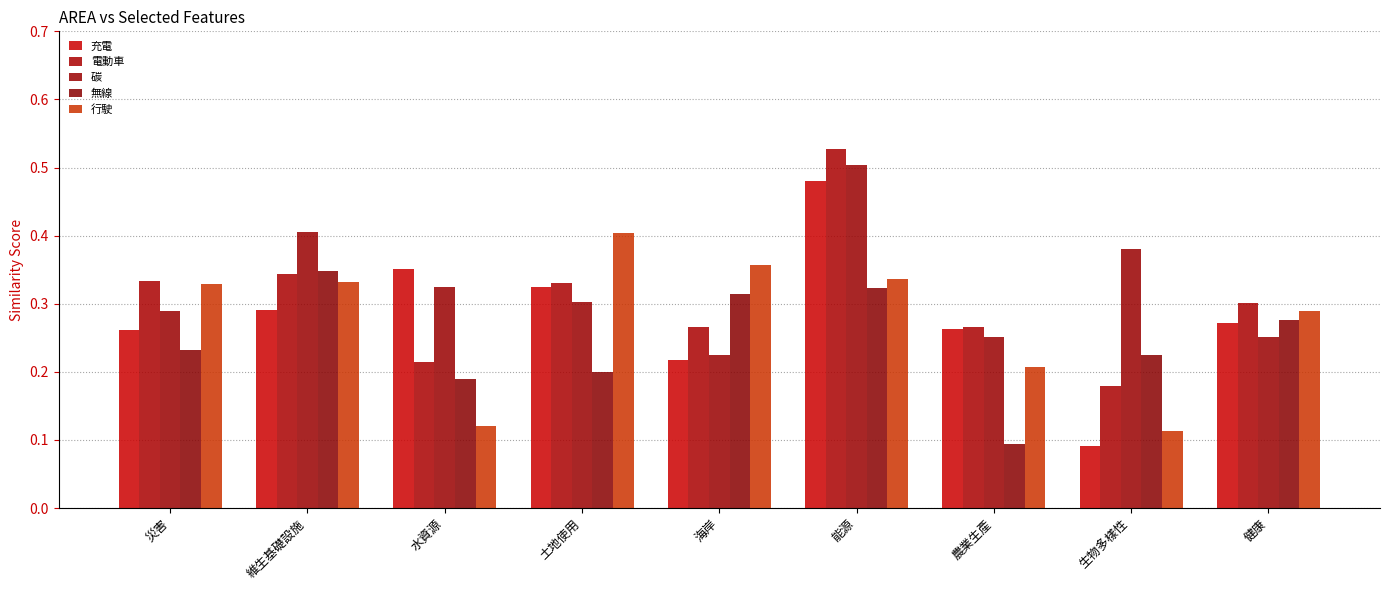

What is the greatest value displayed?

0.5